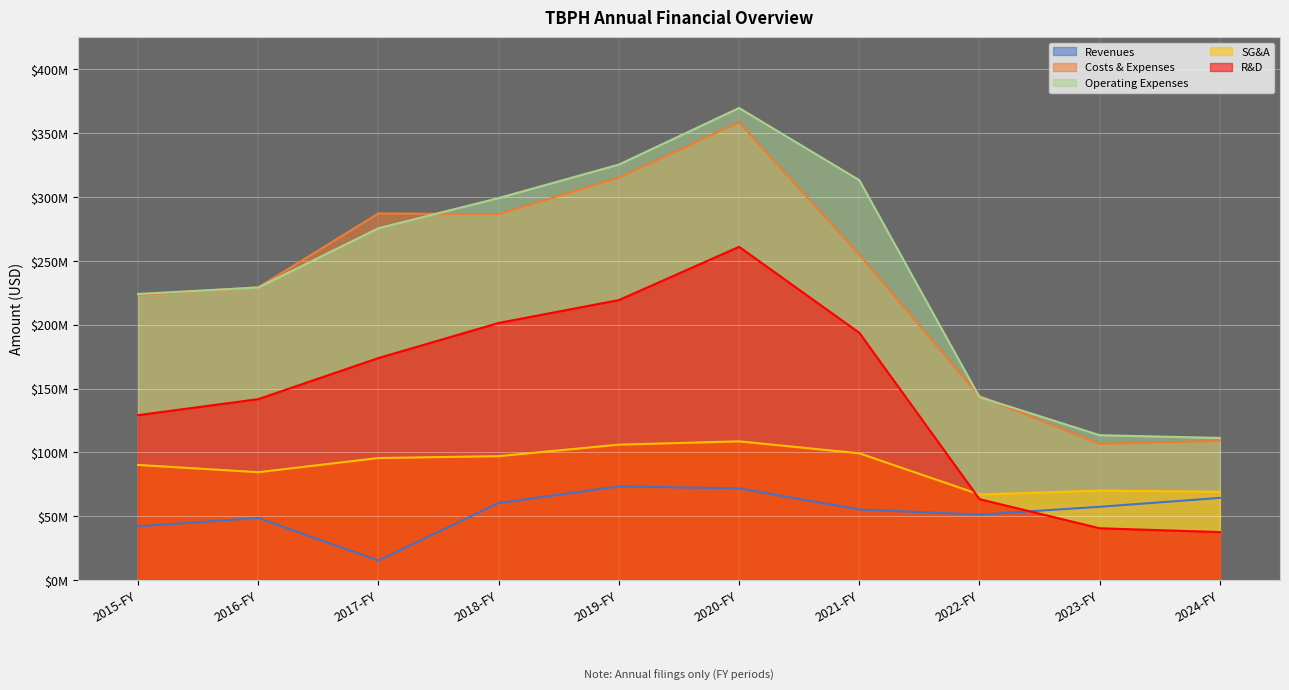

Reading left to right, transcribe all the data shown in this chart.

Revenues: 42126000	48648000	15386000	60370000	73414000	71857000	55311000	51346000	57424000	64381000
Costs & Expenses: 223394000	229207000	287097000	286455000	315091000	358394000	254888000	144161000	106693000	108995000
Operating Expenses: 224025000	229115000	275509000	299121000	325329000	369614000	313095000	143303000	113459000	111330000
SG&A: 90203000	84509000	95592000	97058000	106081000	108661000	99296000	67073000	70095000	69174000
R&D: 129165000	141712000	173887000	201348000	219248000	260953000	193657000	63392000	40621000	37643000